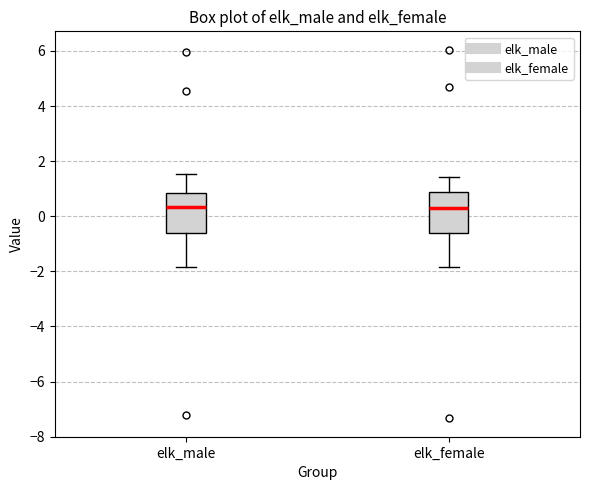

Reading left to right, read every box against the y-axis: the position of its median line, the range the box covers, and the ends of its whiskers. The values are not printed on the chart, so give them approximately, as read against the axis.

elk_male: median 0.4, box -0.6 to 0.8, whiskers -1.8 to 1.6
elk_female: median 0.2, box -0.6 to 0.8, whiskers -1.8 to 1.4